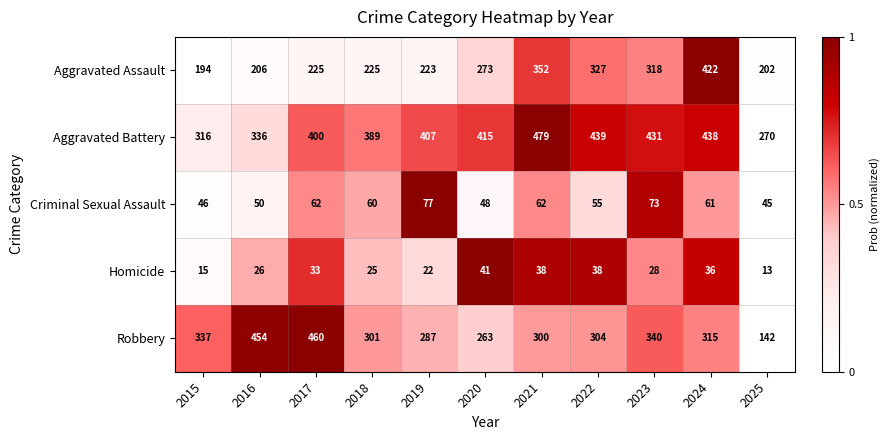

What is the spread (max minus min) of values at 2022?

401